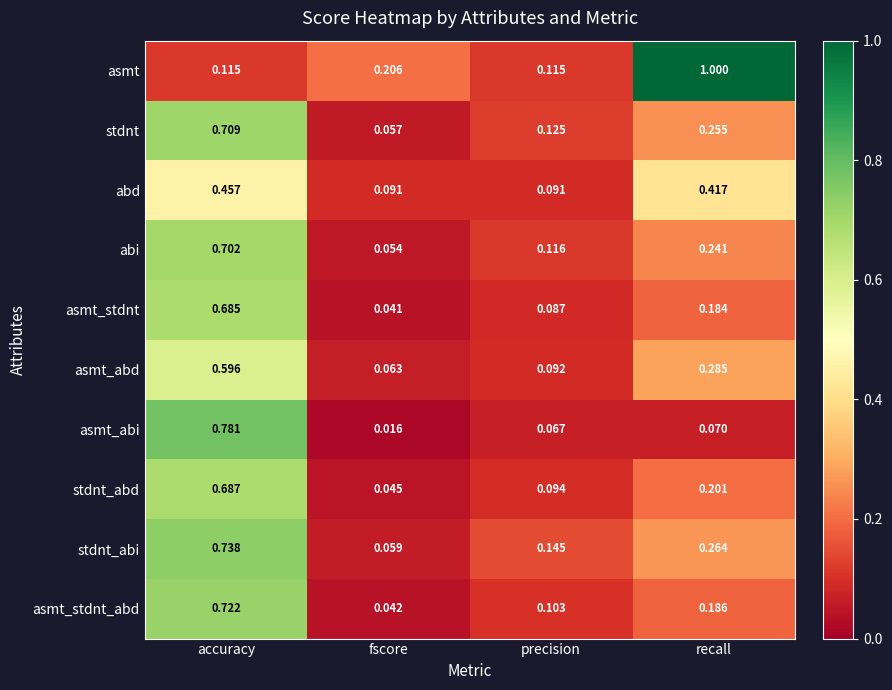

Between accuracy and precision, which series saw the biggest shift?

asmt_abi